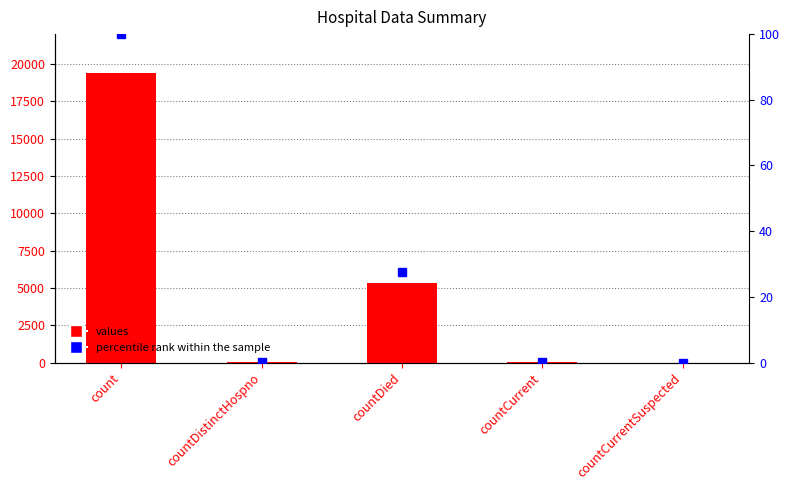

What is the maximum value for values?

19420.0